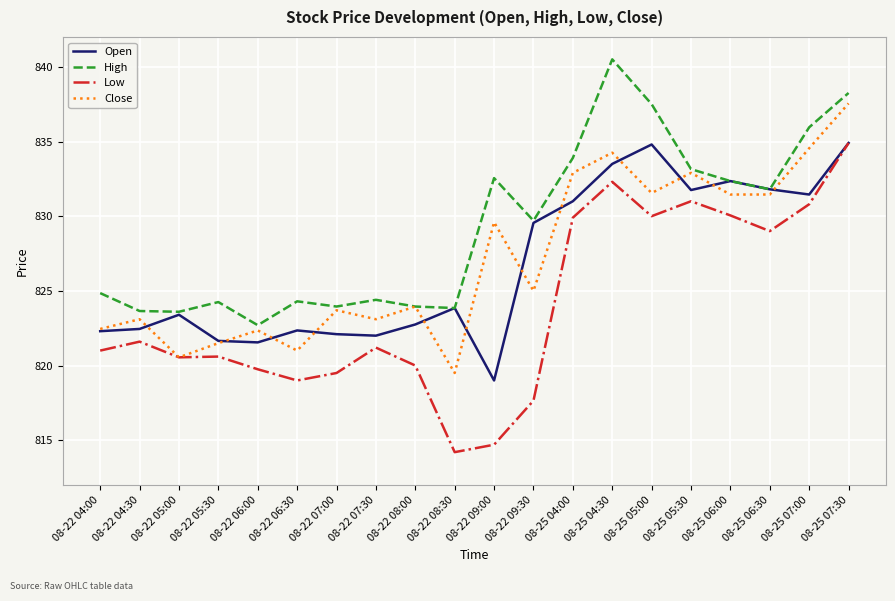

What is the maximum value for High?

840.5